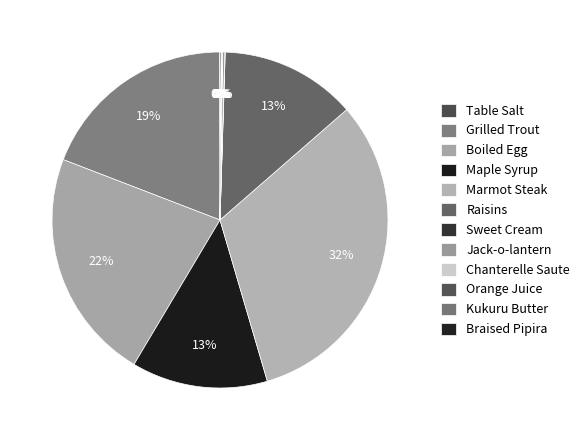

Between Chanterelle Saute and Kukuru Butter, which is larger?

Chanterelle Saute